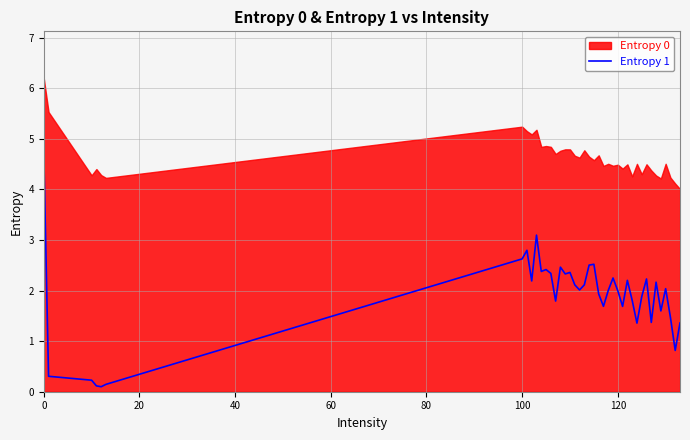

Does the chart display data point markers on the line(s)?

No